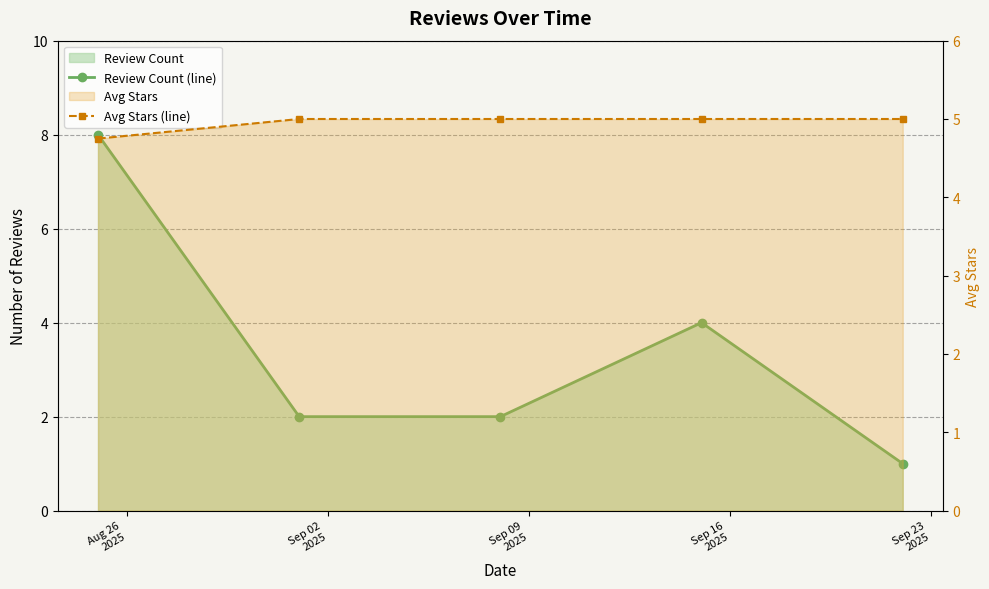

At which label does Avg Stars (line) reach its peak?

Sep 02
2025